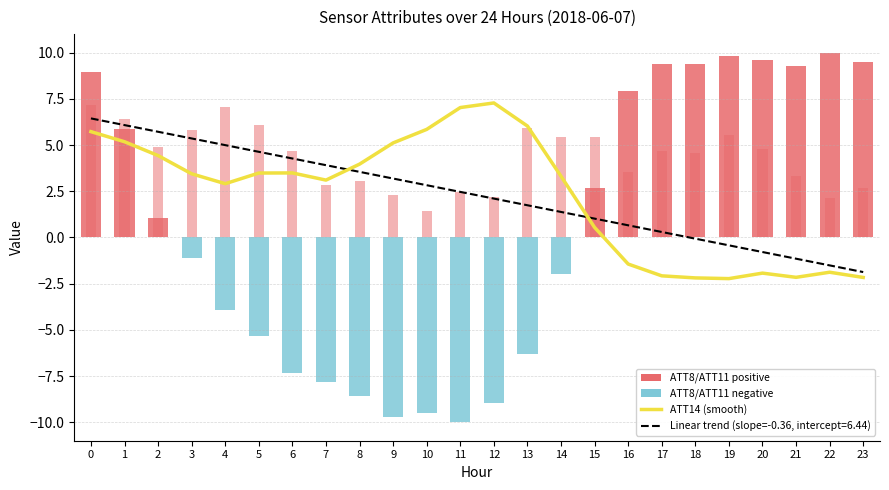

The chart shows a value of -2.1 at 17. True or false?

True